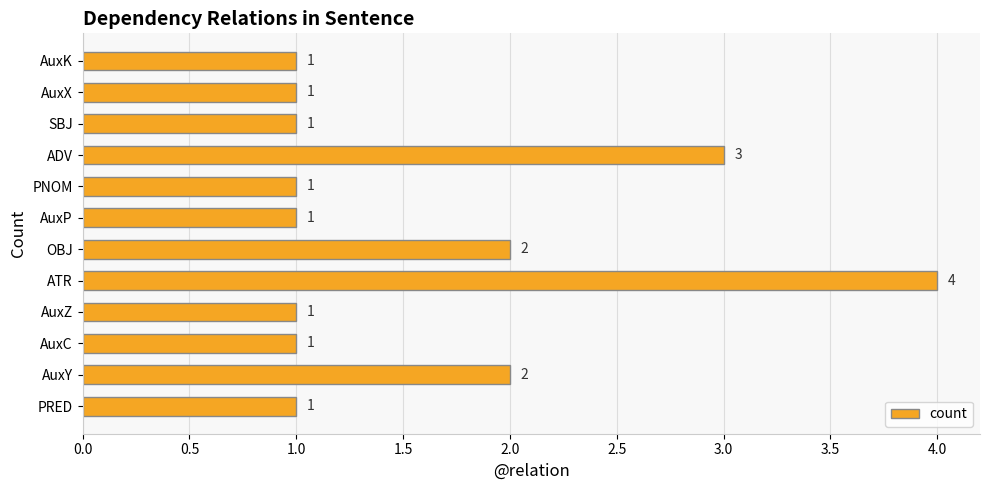

Count the values in the range 1 to 2.

10